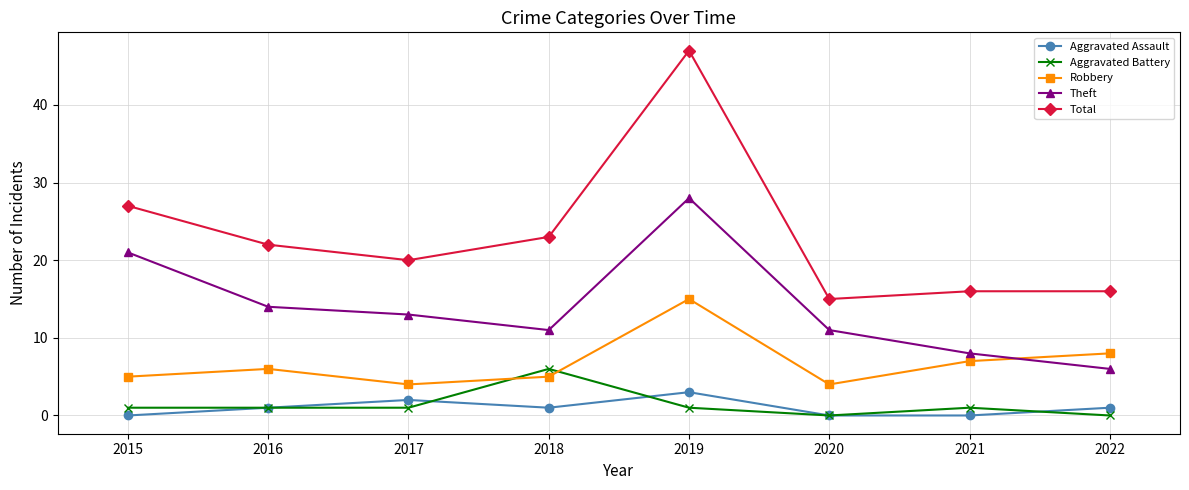

What is the approximate value of Total at 2019, to the nearest 10?

50